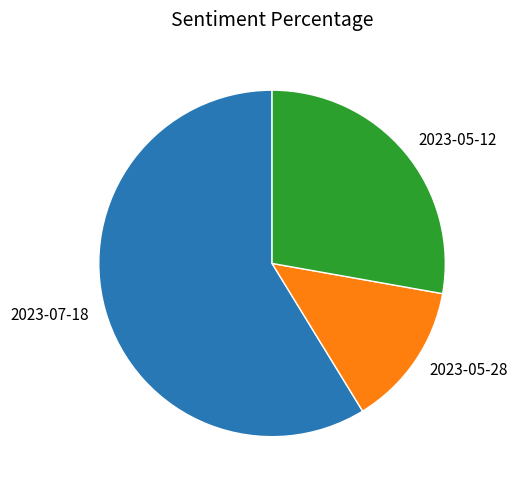

What is the largest slice in the pie chart?

2023-07-18